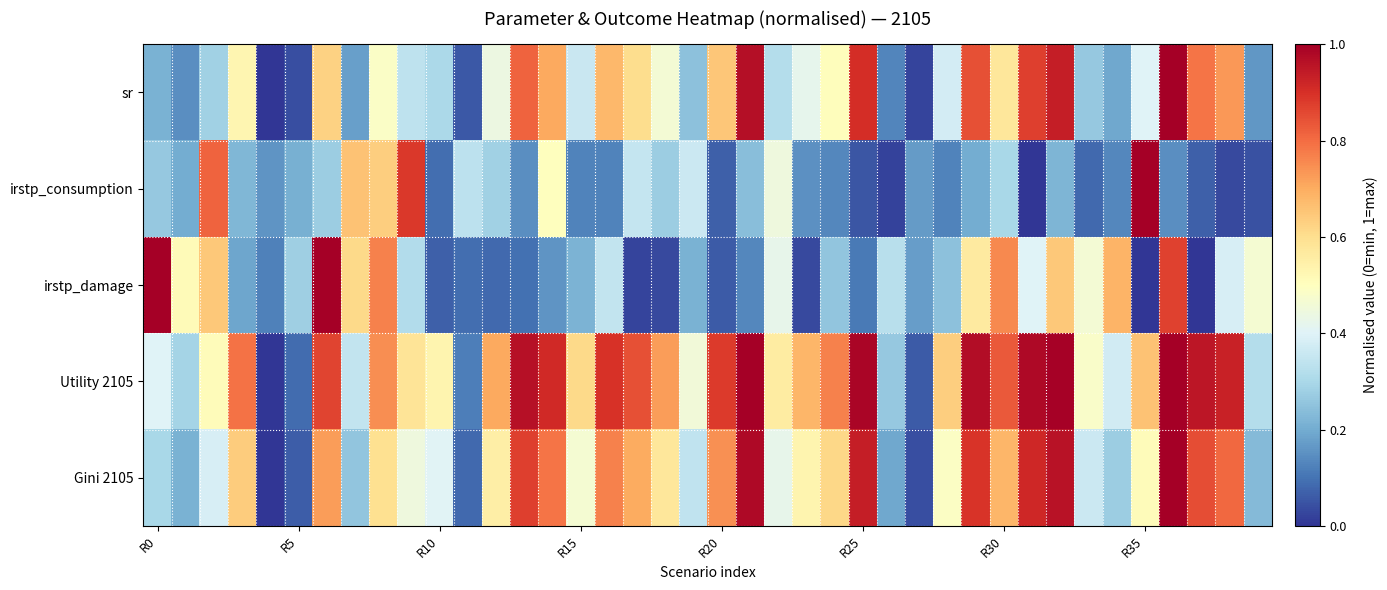

How many series are shown in this chart?

5